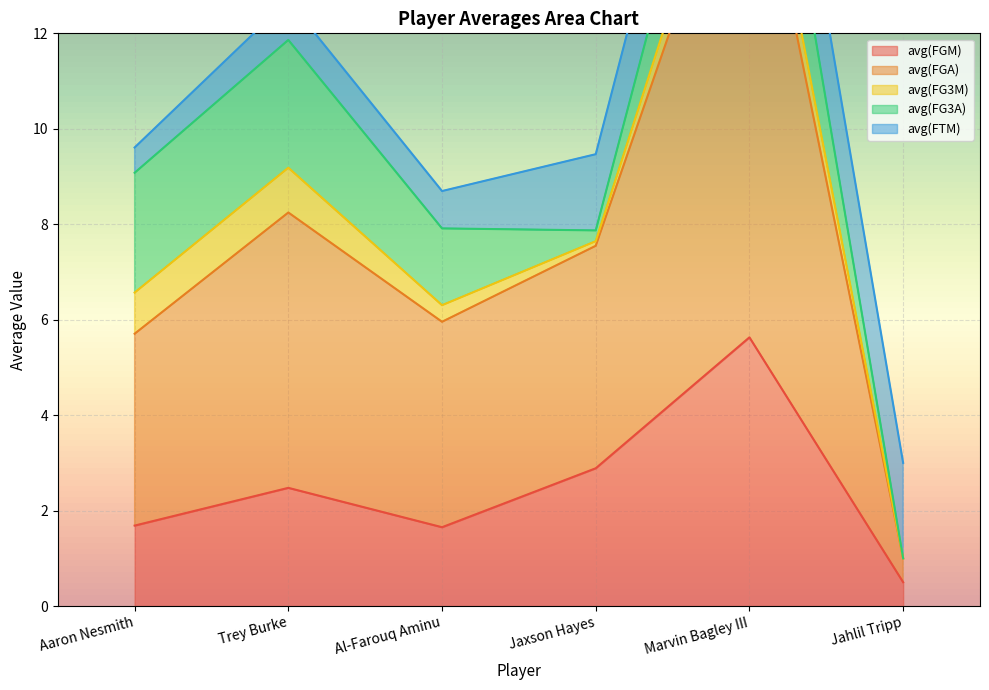

True or false: avg(FGM) and avg(FG3A) cross at least once.

True